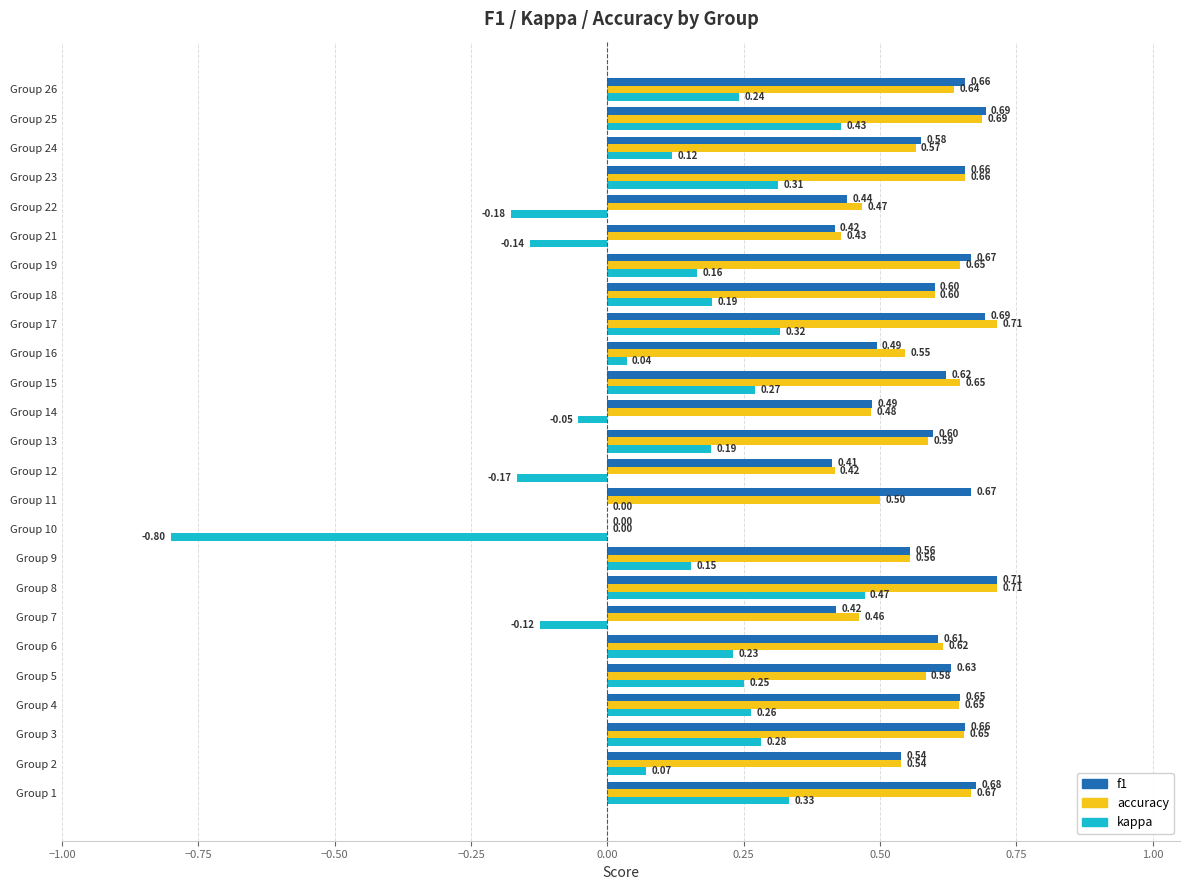

What is the sum of all kappa values?

2.9